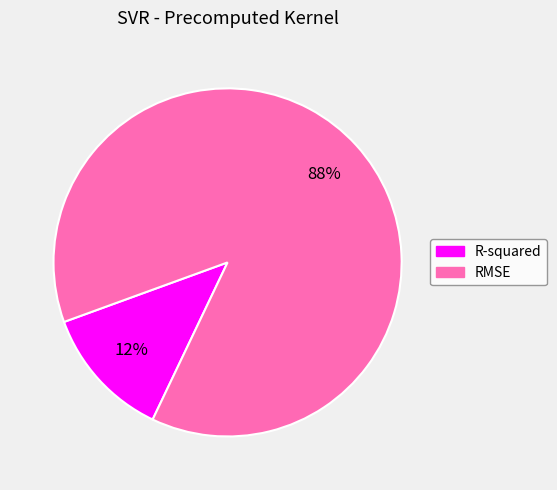

Is the sum of RMSE and R-squared greater than half?

Yes